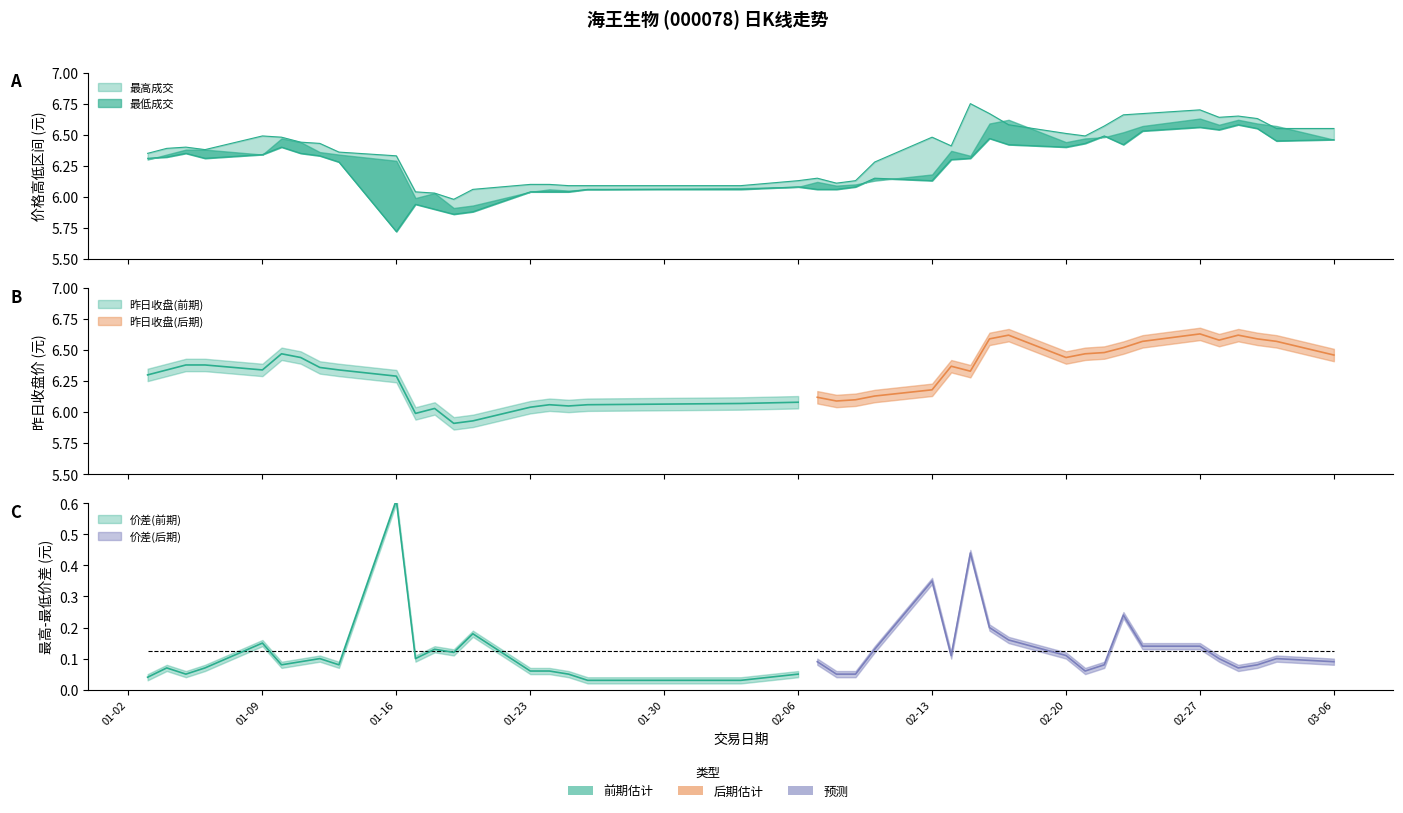

At how many categories does at least one series exceed 6?

39